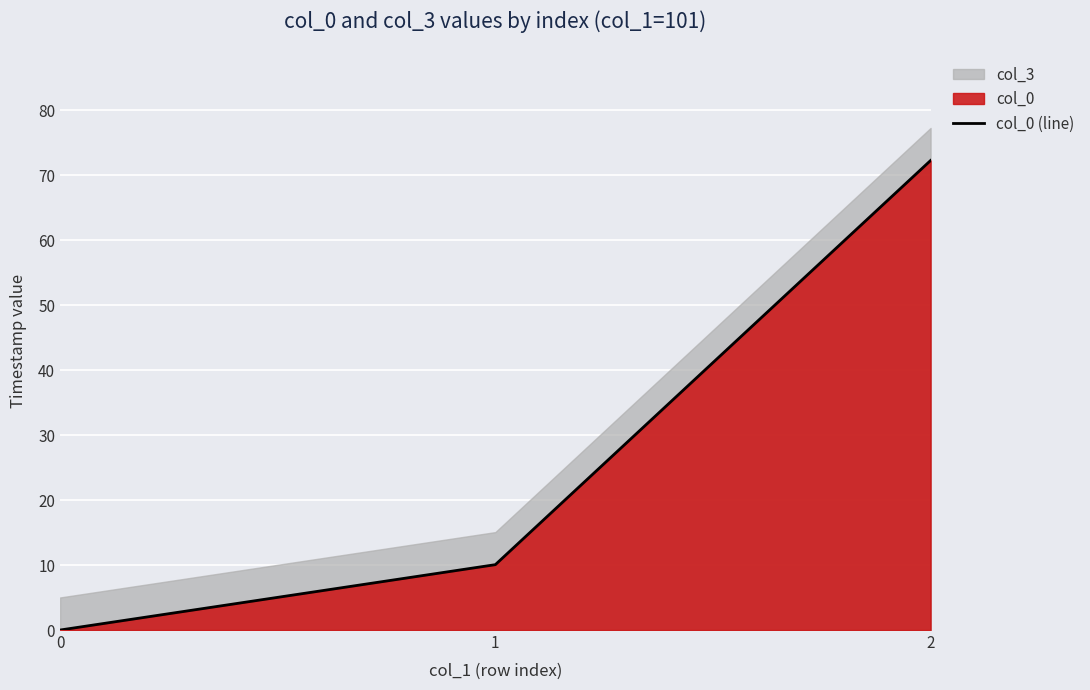

Reading left to right, list all the values displayed in this chart.

0.0	10.1	72.3